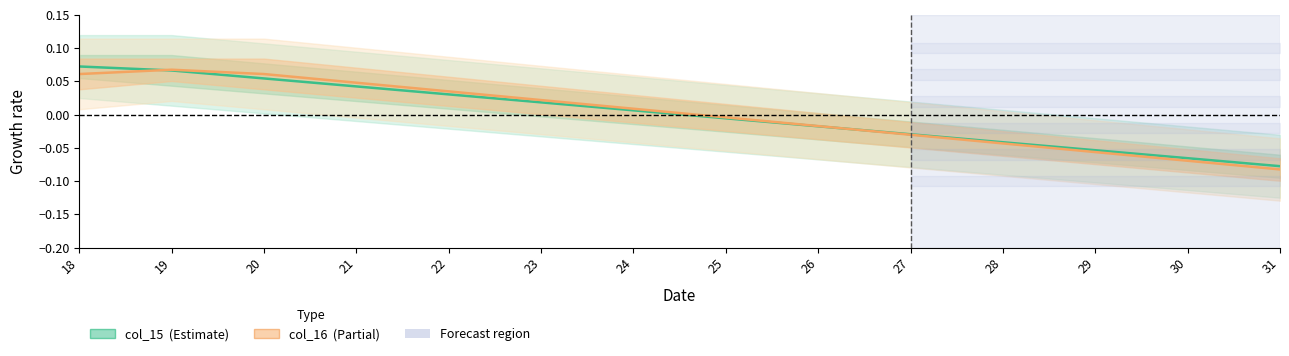

Where is col_16 (Partial) nearest to the value 0?

25